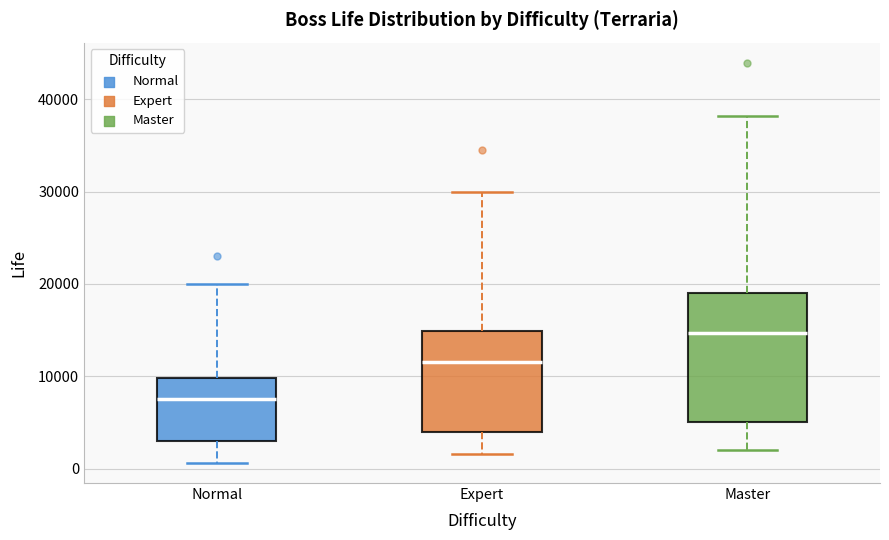

Which box has the lowest median line?

Normal